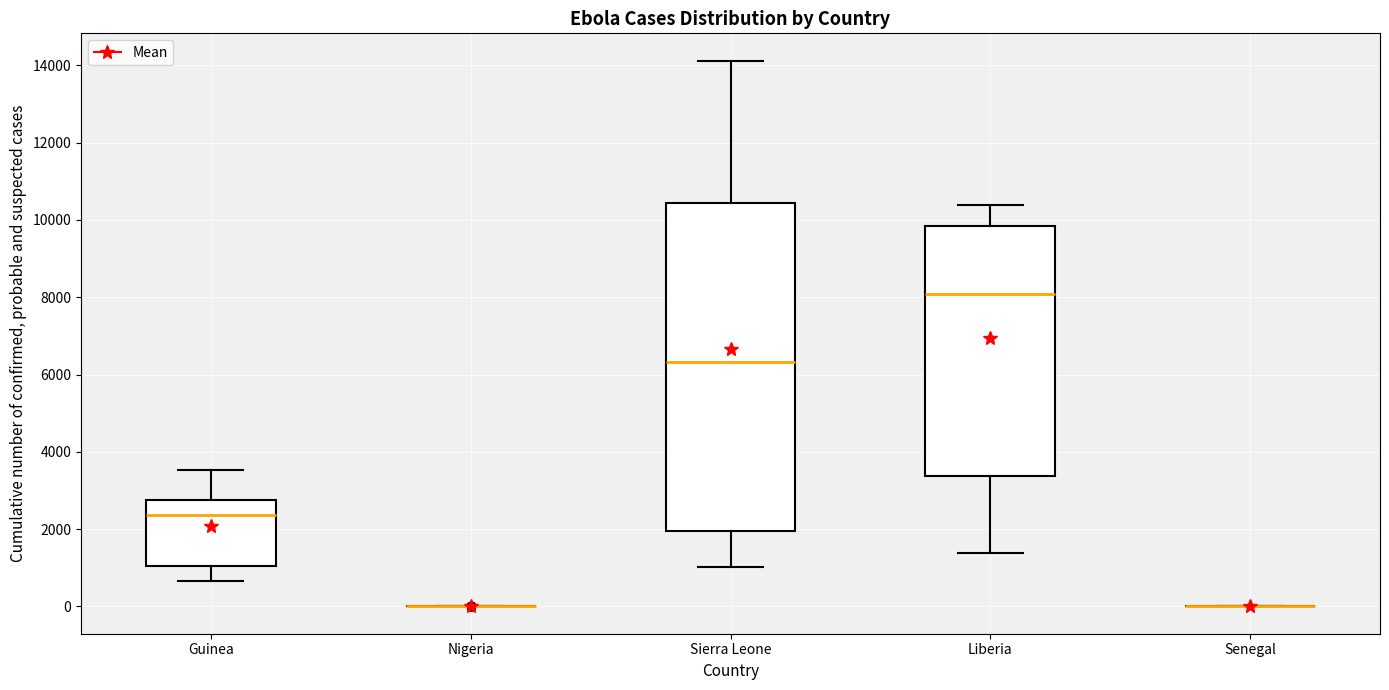

Where is the upper edge of the box for Guinea on the y-axis? The values are not printed on the chart, so give them approximately, as read against the axis.

2800